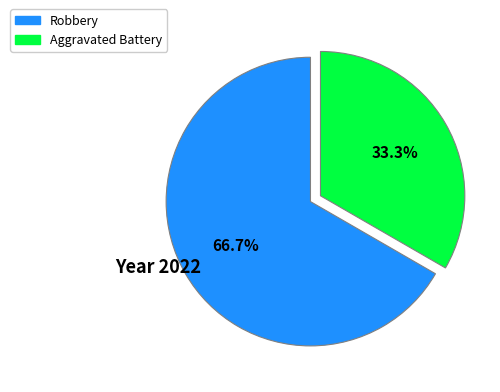

Rank the categories by value from highest to lowest.

Robbery, Aggravated Battery